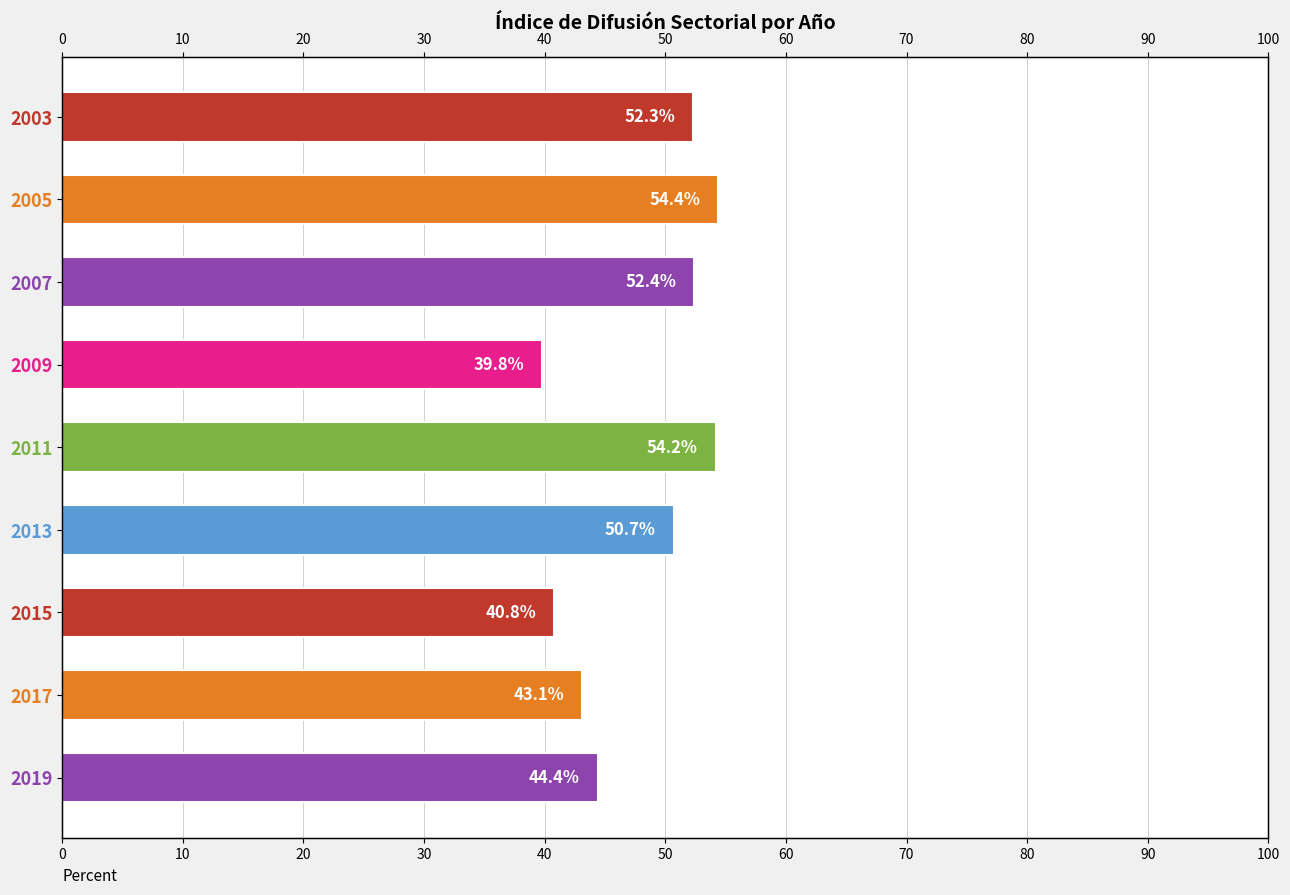

The value at 2015 is 16.6. True or false?

False